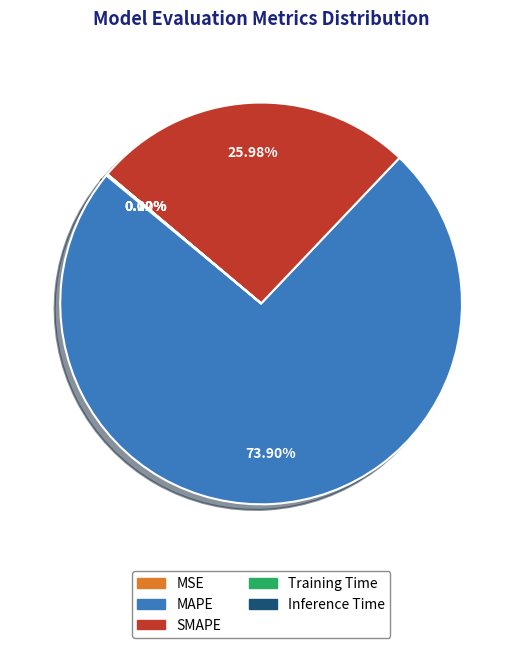

Which category has the biggest portion of the pie?

MAPE